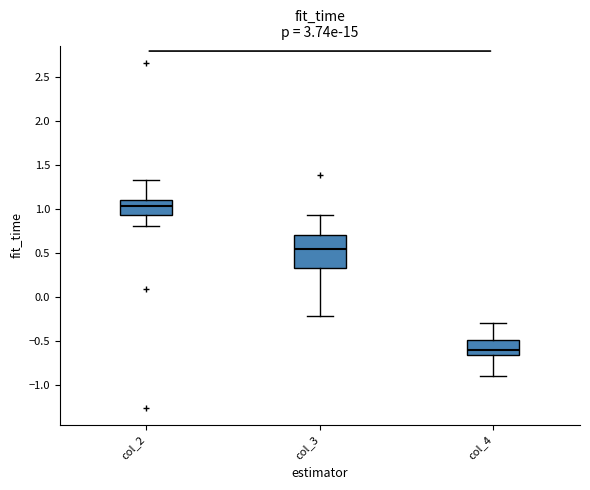

Where is the upper edge of the box for col_4 on the y-axis? The values are not printed on the chart, so give them approximately, as read against the axis.

-0.50